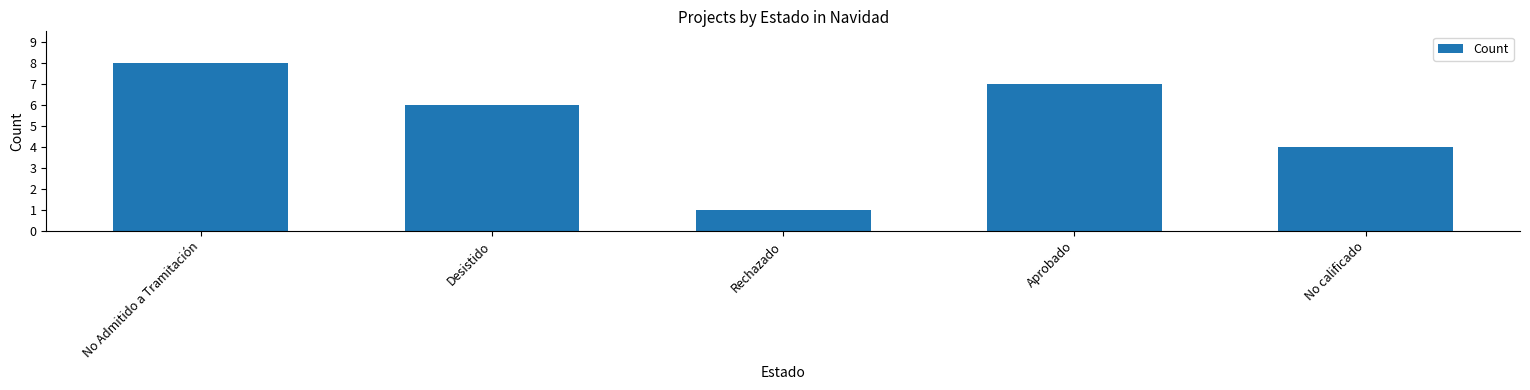

True or false: the data shows 8 at No Admitido a Tramitación.

True